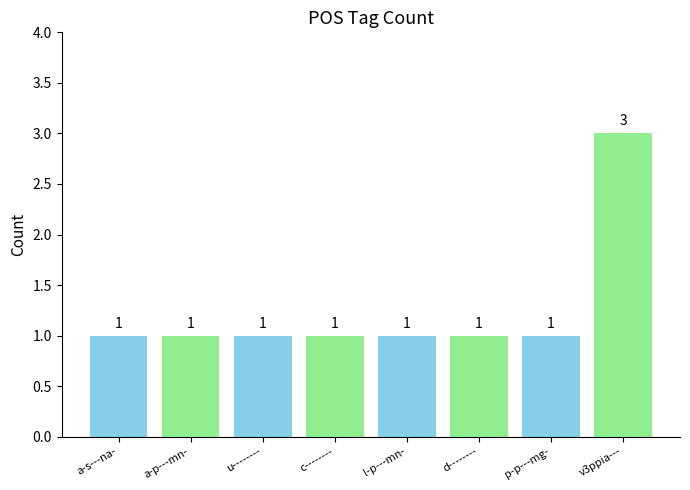

Count the number of values greater than 1.

1